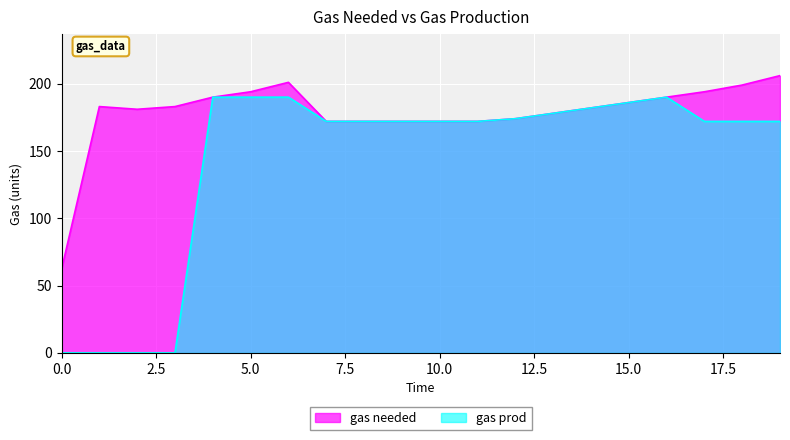

How many categories are shown in the chart?

20